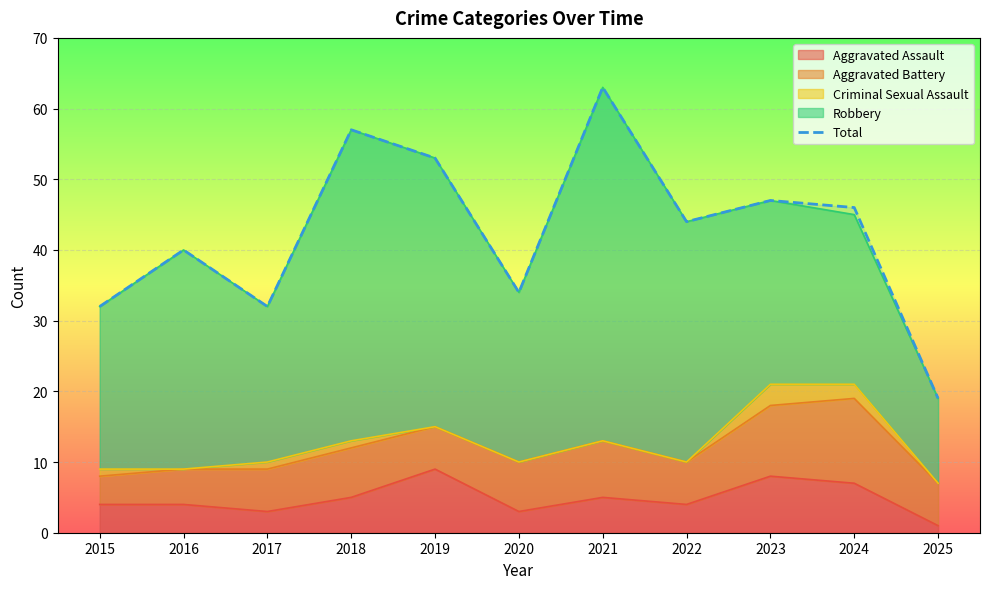

The chart shows a value of 90 at 2018. True or false?

False